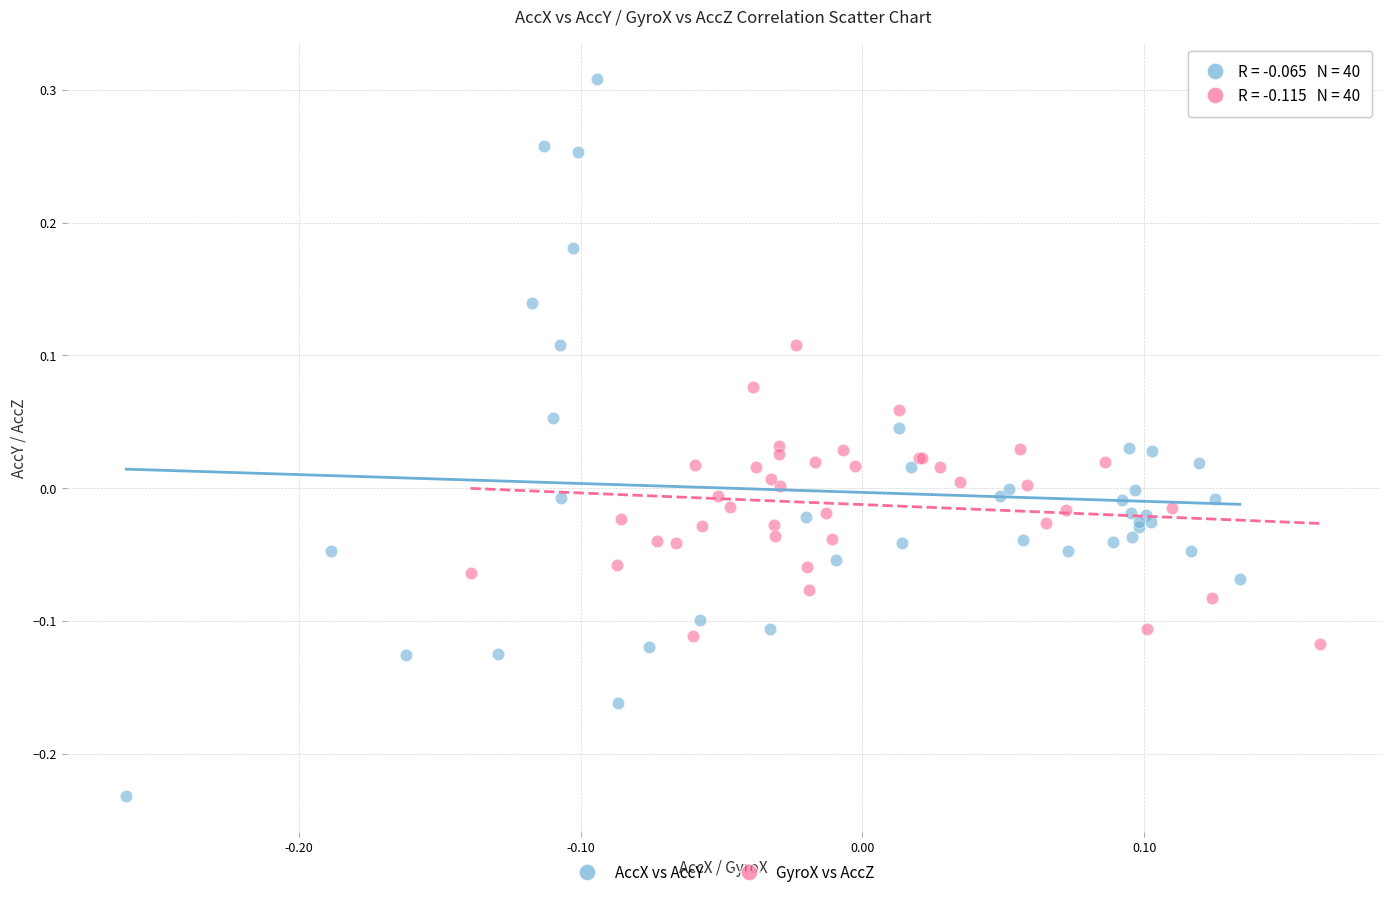

Which series has the widest spread of Y values?

AccX vs AccY